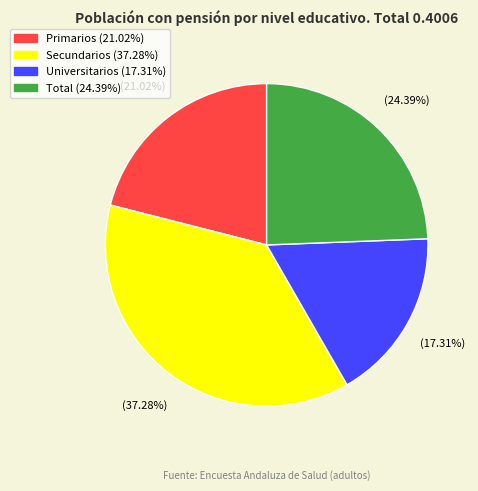

Is there any slice that represents more than half of the pie?

No